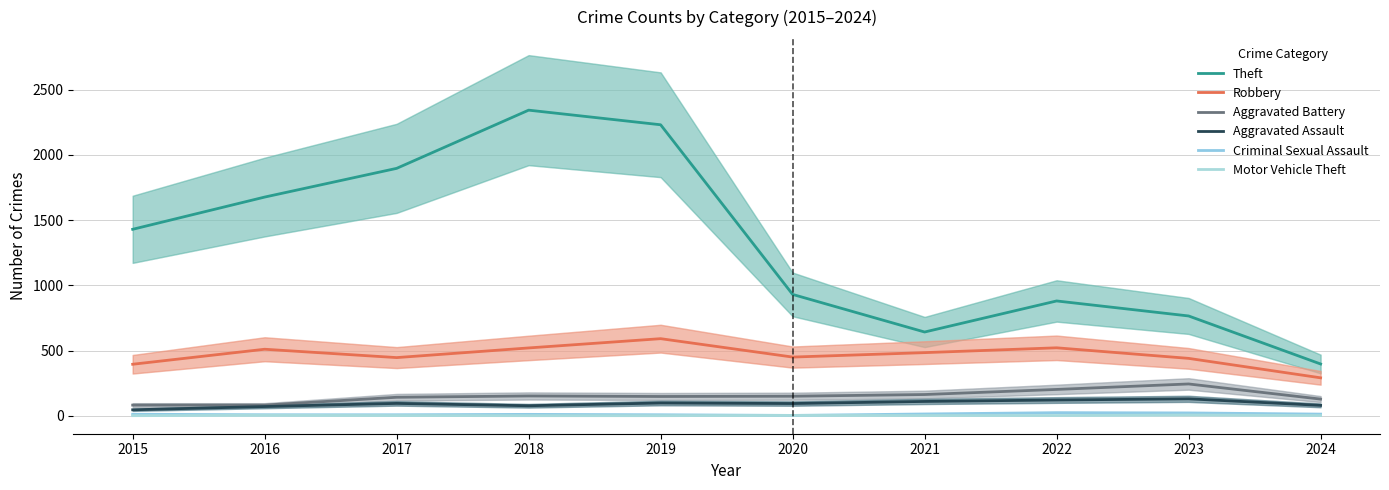

Rank the series by their maximum value, from lowest to highest.

Motor Vehicle Theft, Criminal Sexual Assault, Aggravated Assault, Aggravated Battery, Robbery, Theft